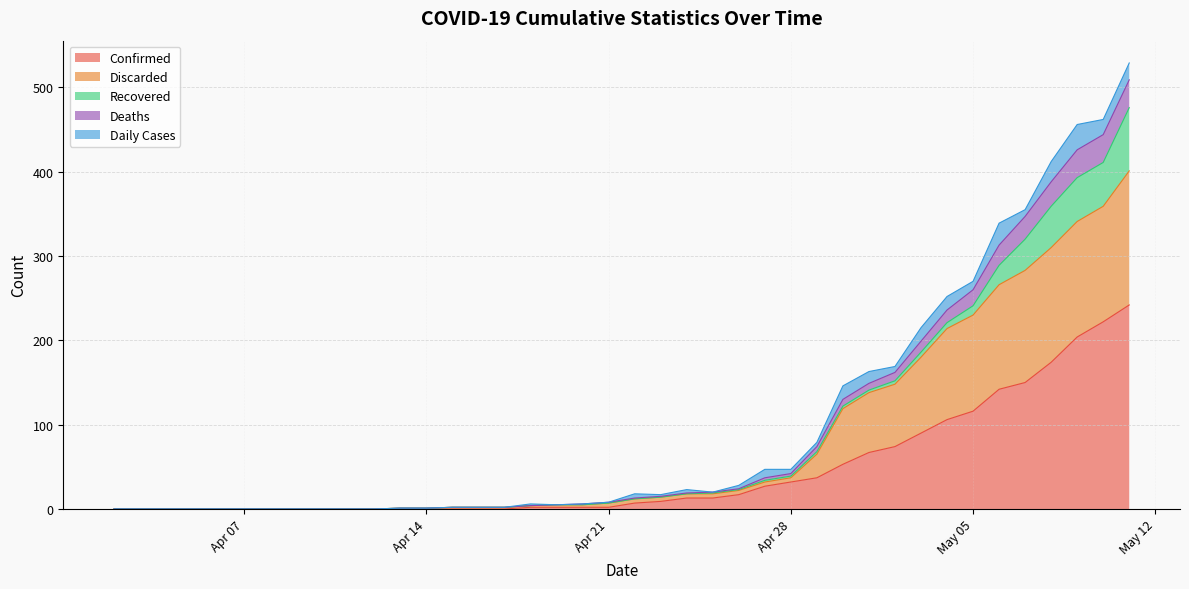

True or false: Discarded and Deaths cross at least once.

False